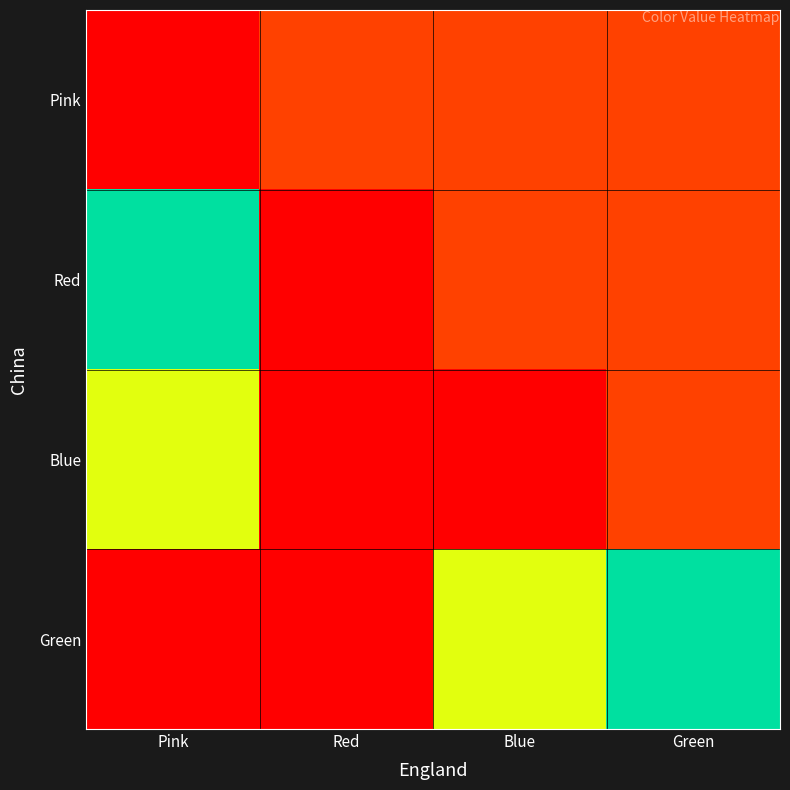

What is the spread (max minus min) of values at Green?

2